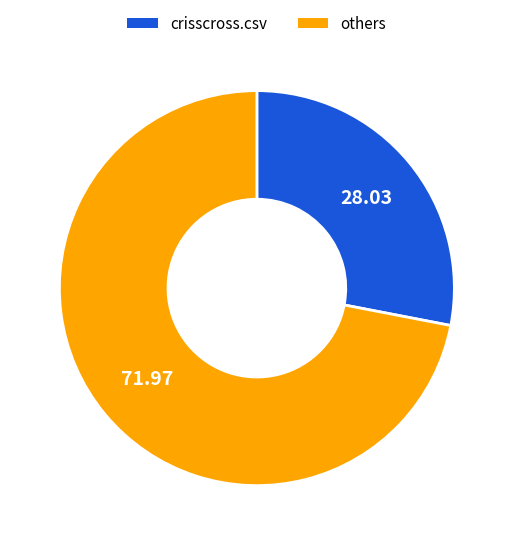

Is there any slice that represents more than half of the pie?

Yes